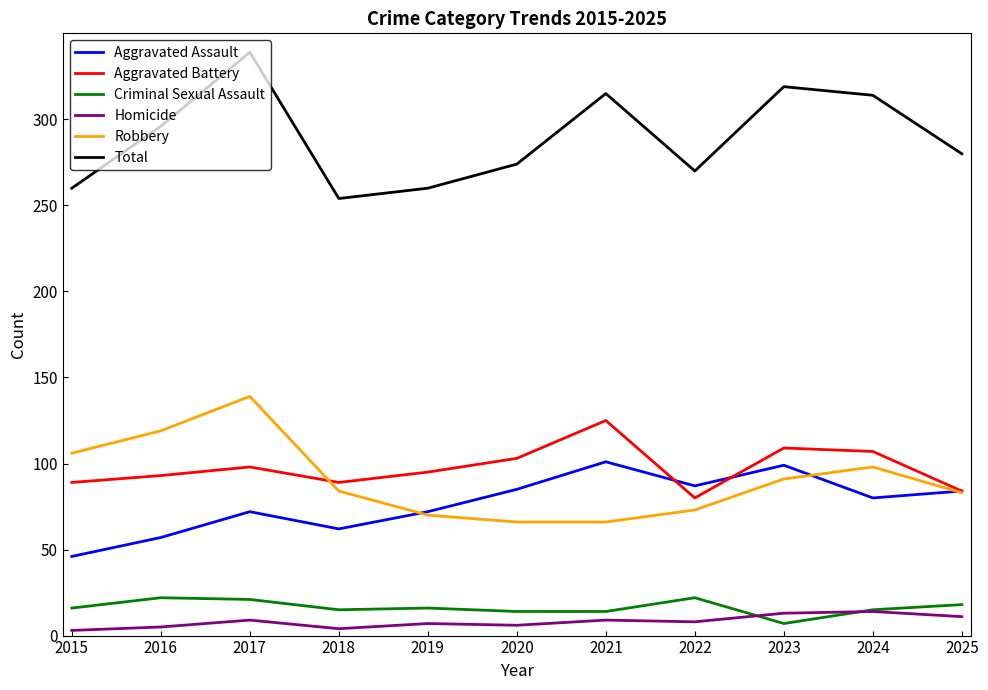

Between 2022 and 2024, which series saw the biggest shift?

Total